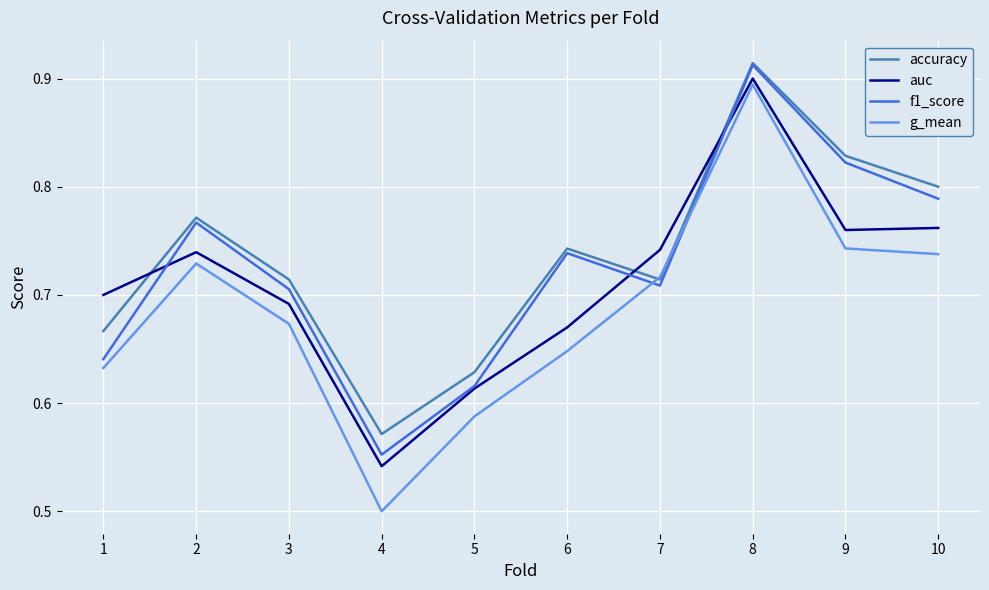

Which series has the largest range (max minus min)?

g_mean